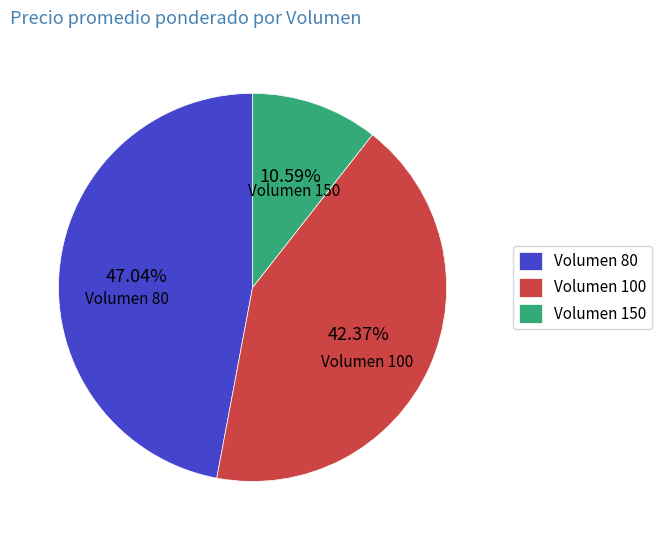

To the nearest percent, what is the average slice percentage?

33%